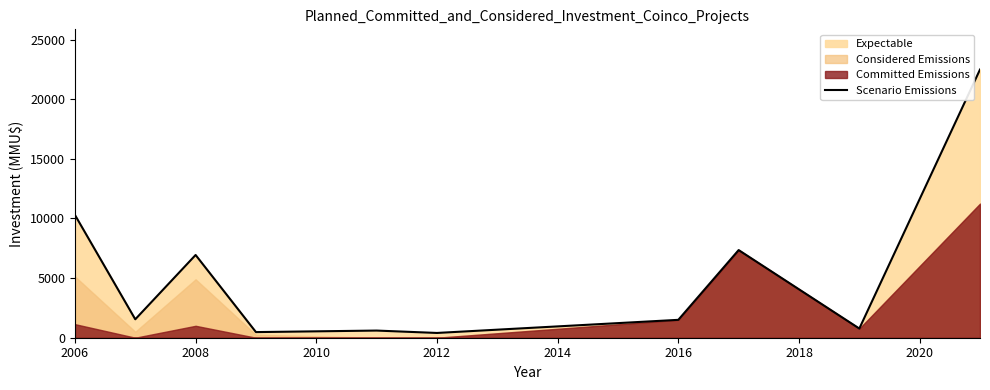

What is the maximum value shown in the chart?

22488